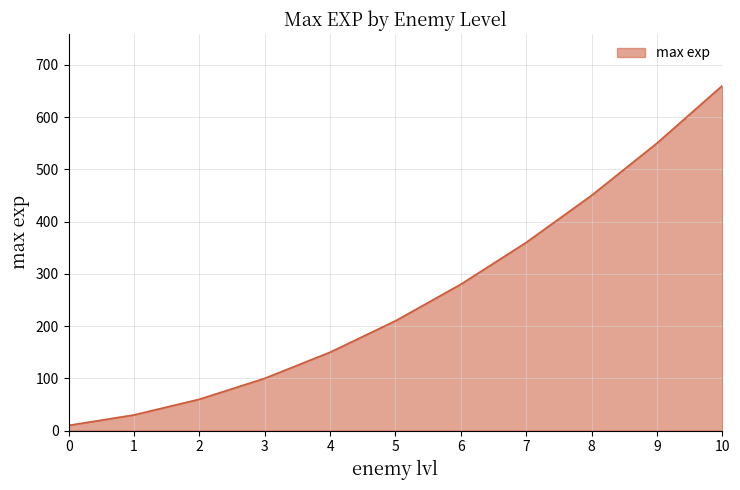

How many lines are shown in the chart?

1